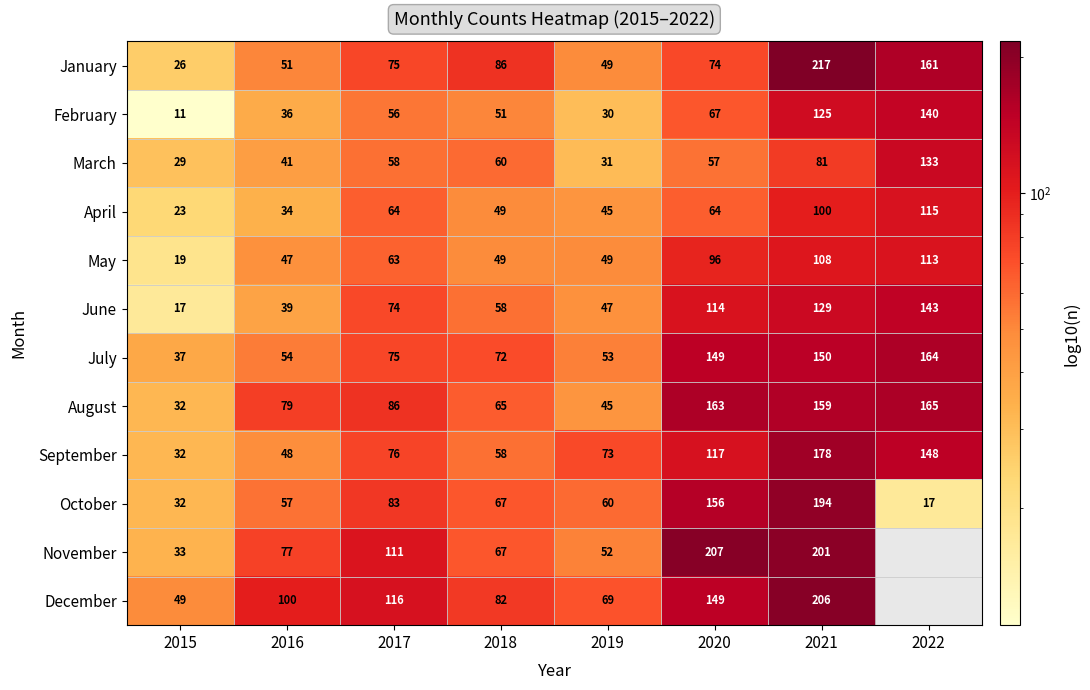

What is the sum of the July values at 2020 and 2018?

221